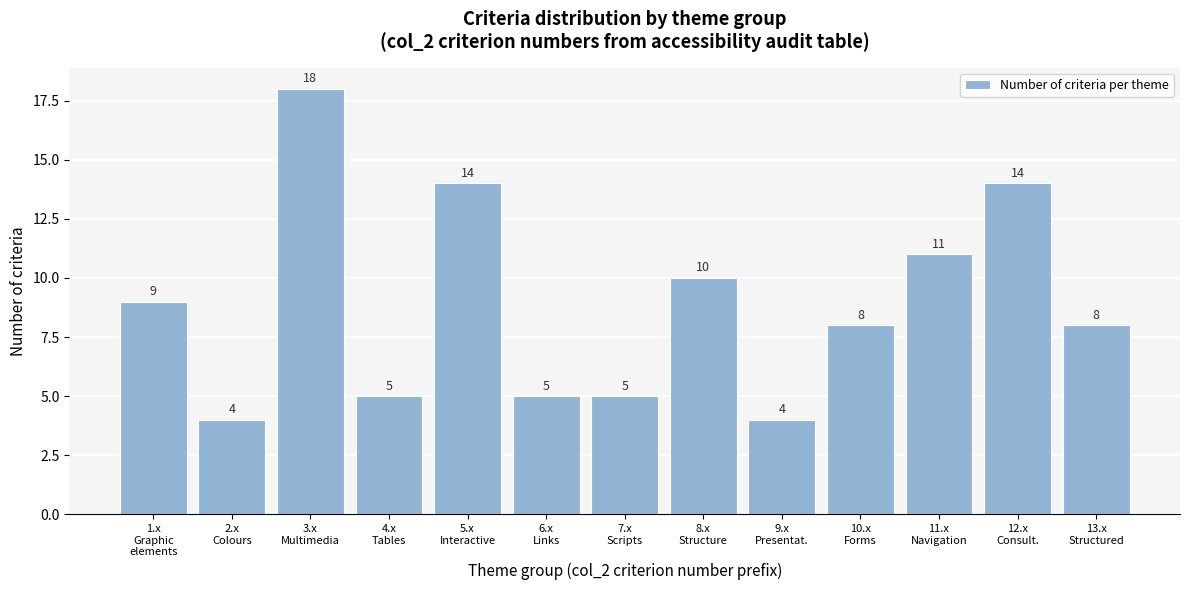

Reading left to right, list all the values displayed in this chart.

9	4	18	5	14	5	5	10	4	8	11	14	8